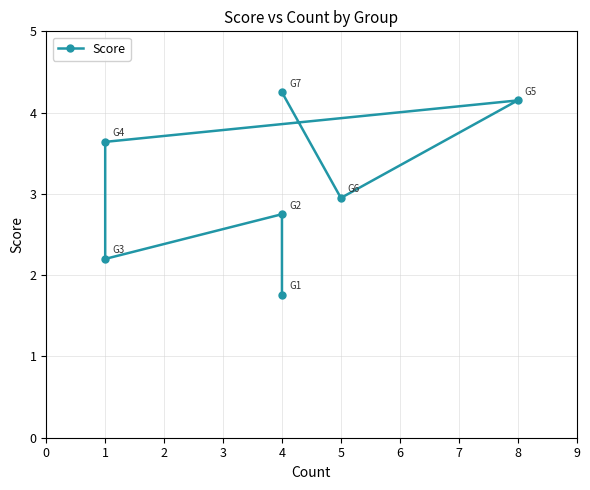

The value at 0 is 3.2. True or false?

False